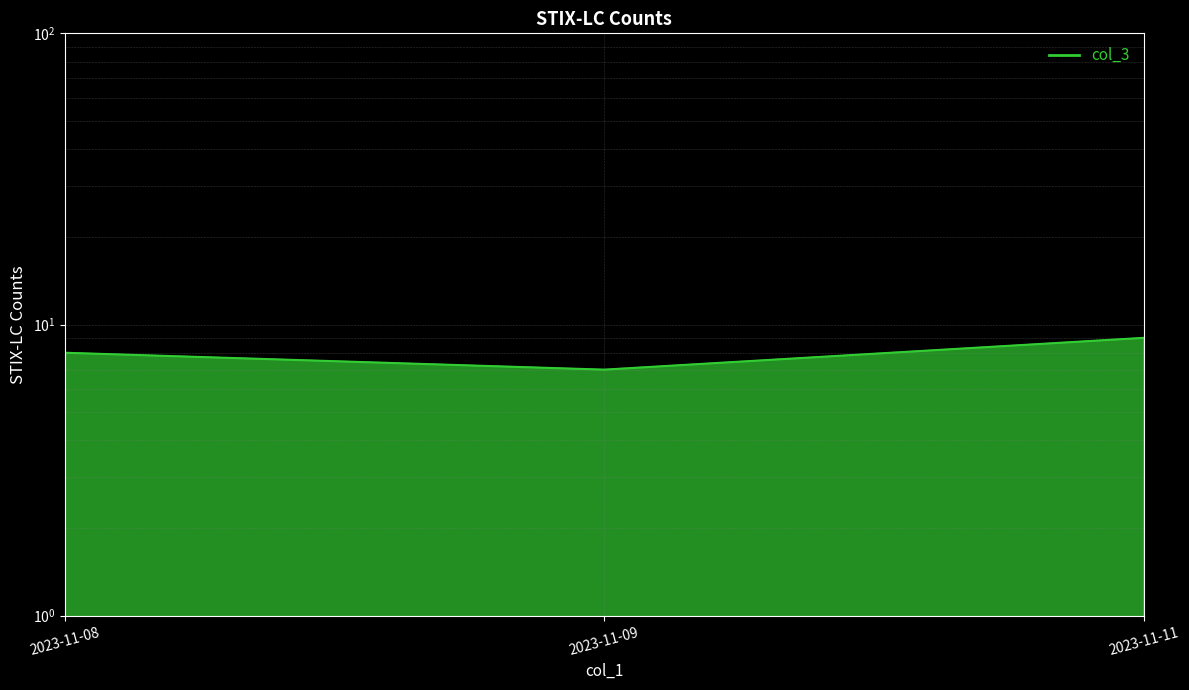

Which label corresponds to the smallest value in the chart?

2023-11-09